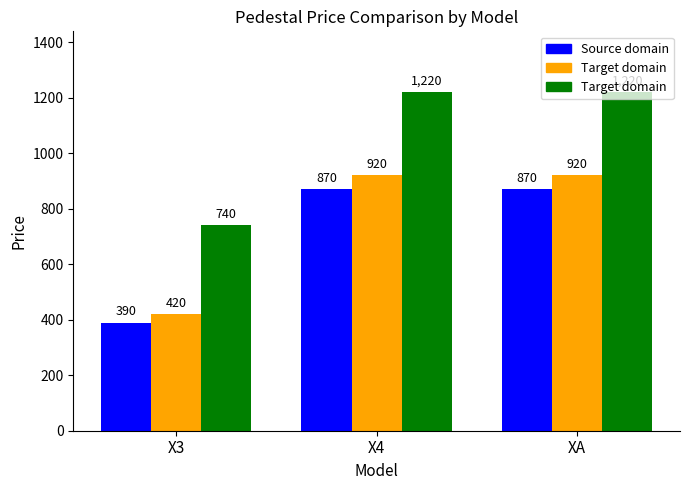

What is the label of the 1st bar from the right?

XA